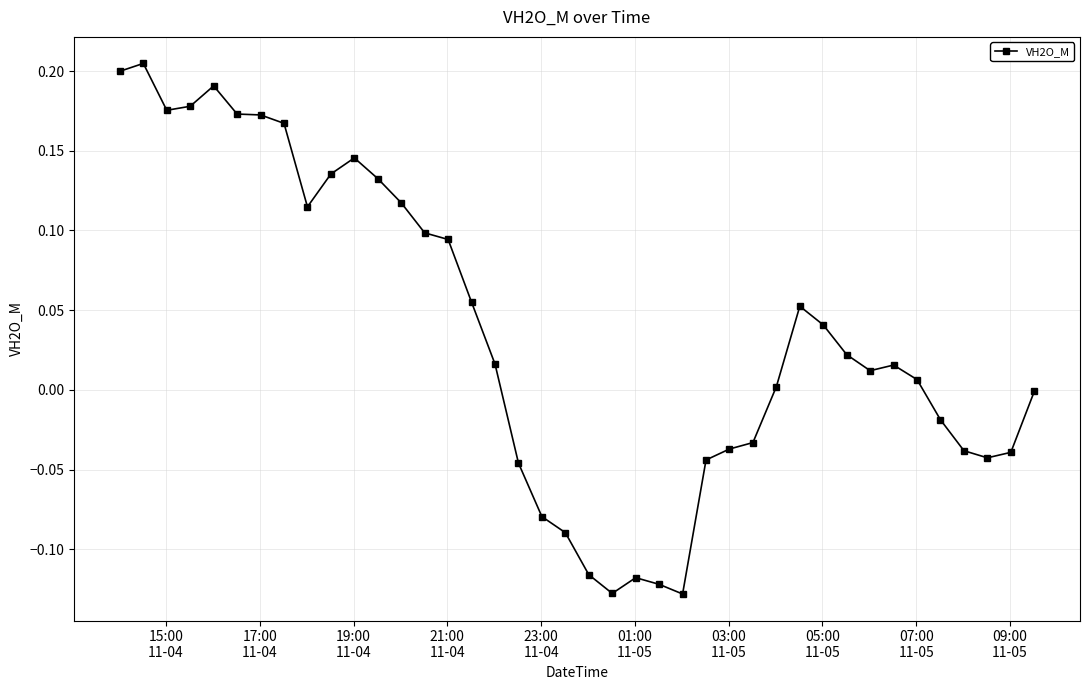

What is the difference between the second highest and second lowest values?

0.3